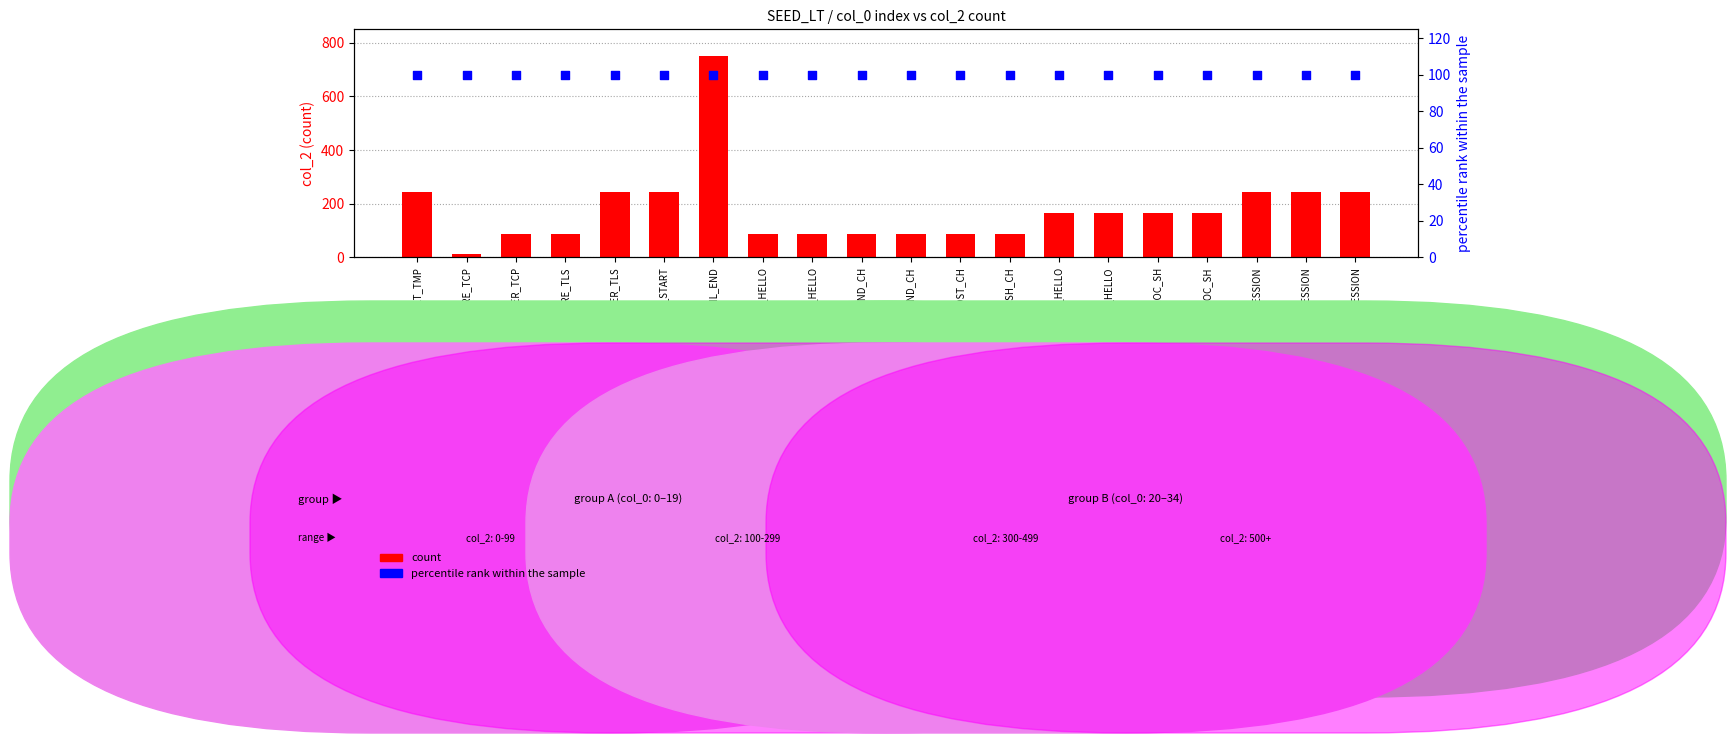

Which series has the largest total across all categories?

count